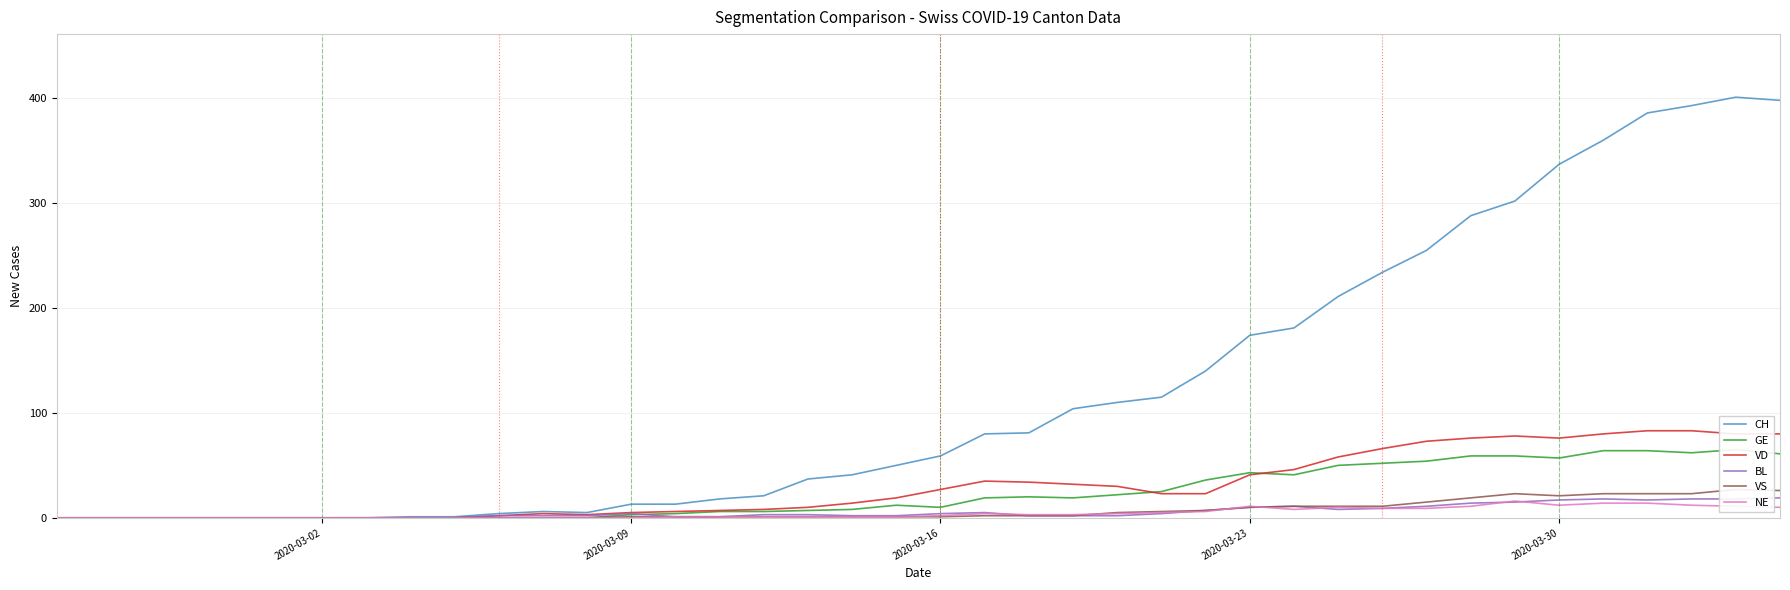

What is the maximum value for BL?

19